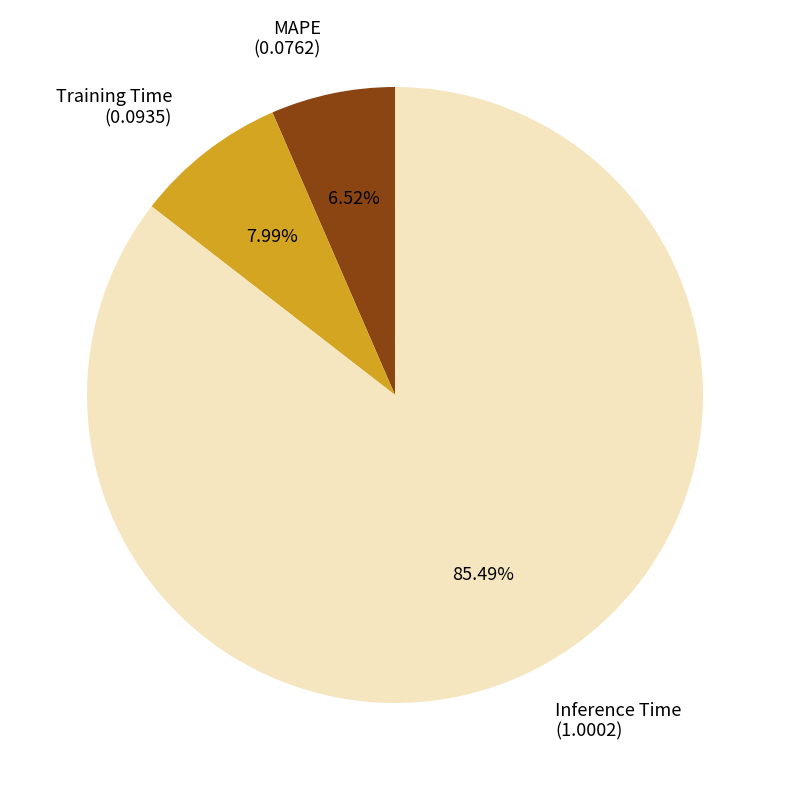

Is there a majority slice in this chart?

Yes